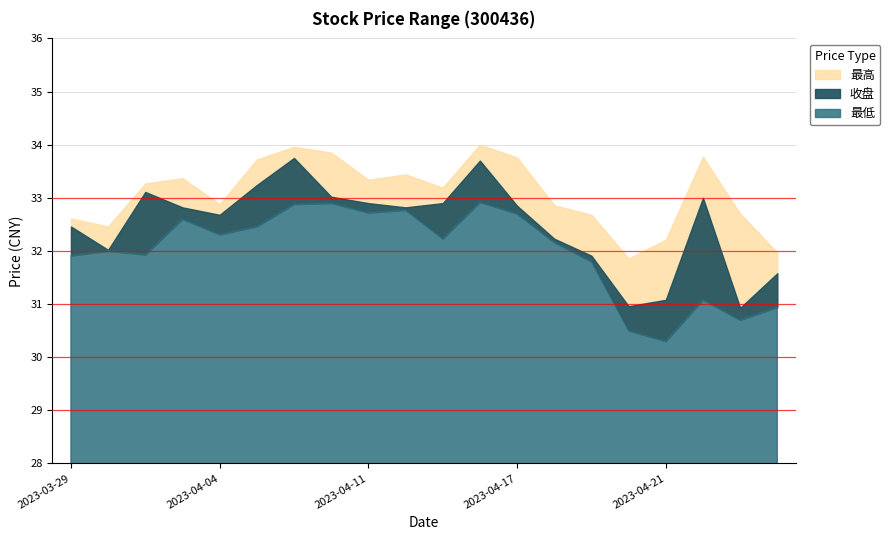

Which has a higher value, 2023-04-13 or 2023-04-11?

2023-04-11